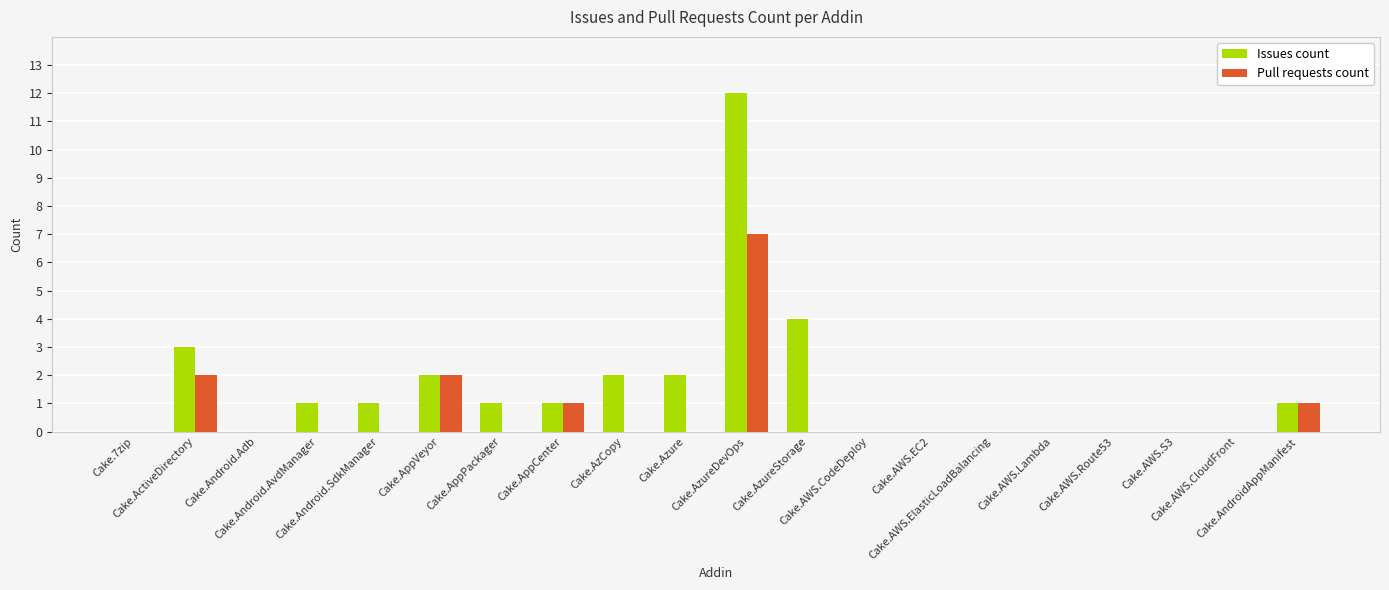

What is the sum of all Issues count values?

30